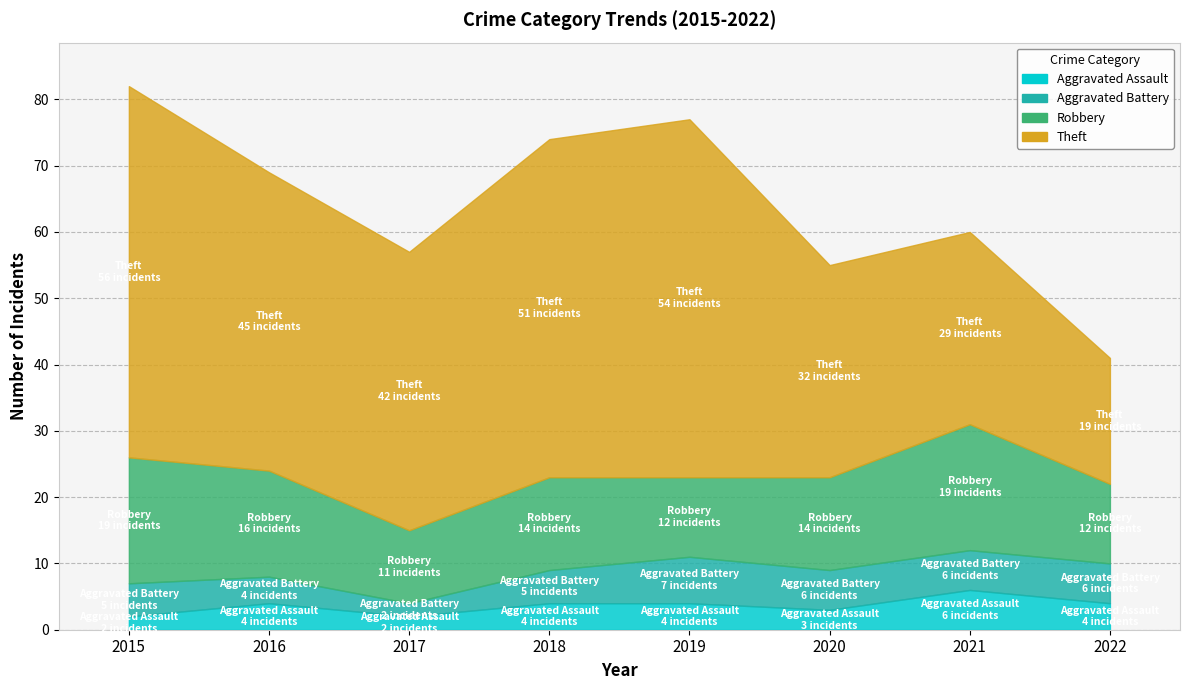

What are all the series names shown in the legend?

Aggravated Assault, Aggravated Battery, Robbery, Theft